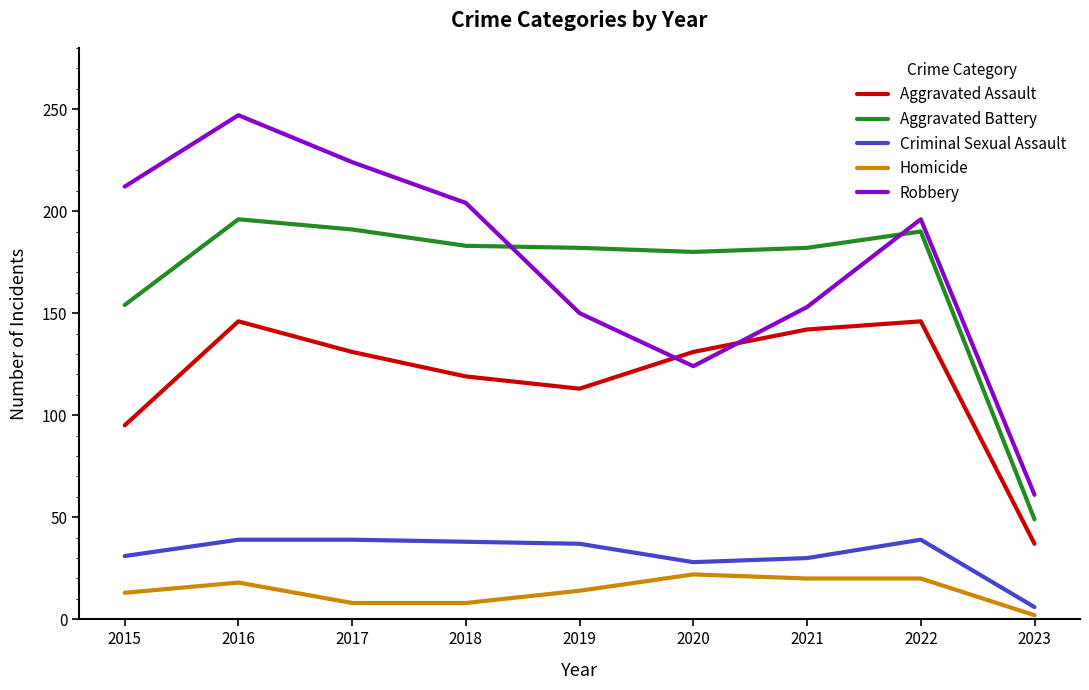

What is the greatest value displayed?

247